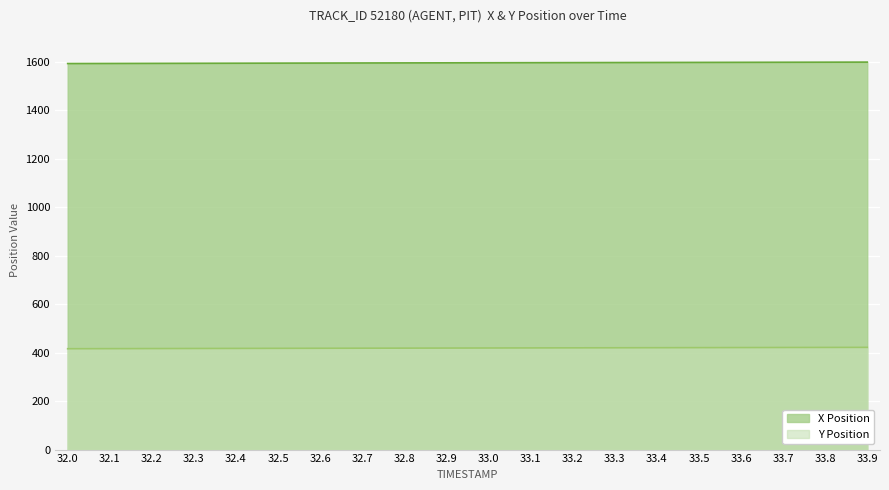

What is the difference between the highest and lowest values at 33.0?

1176.3